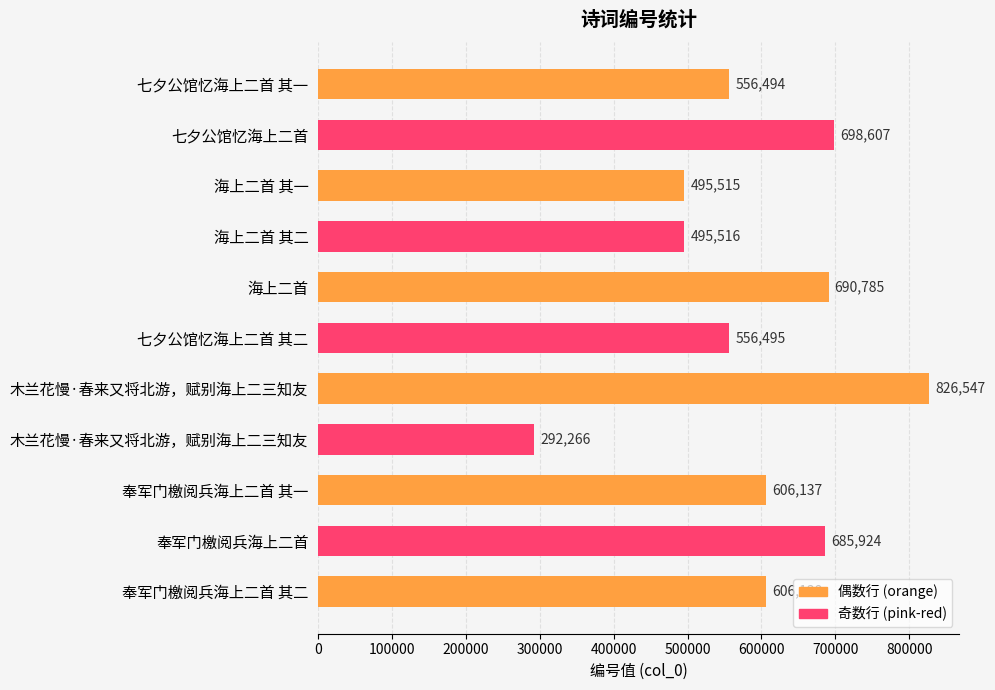

Count the number of categories in the chart.

11